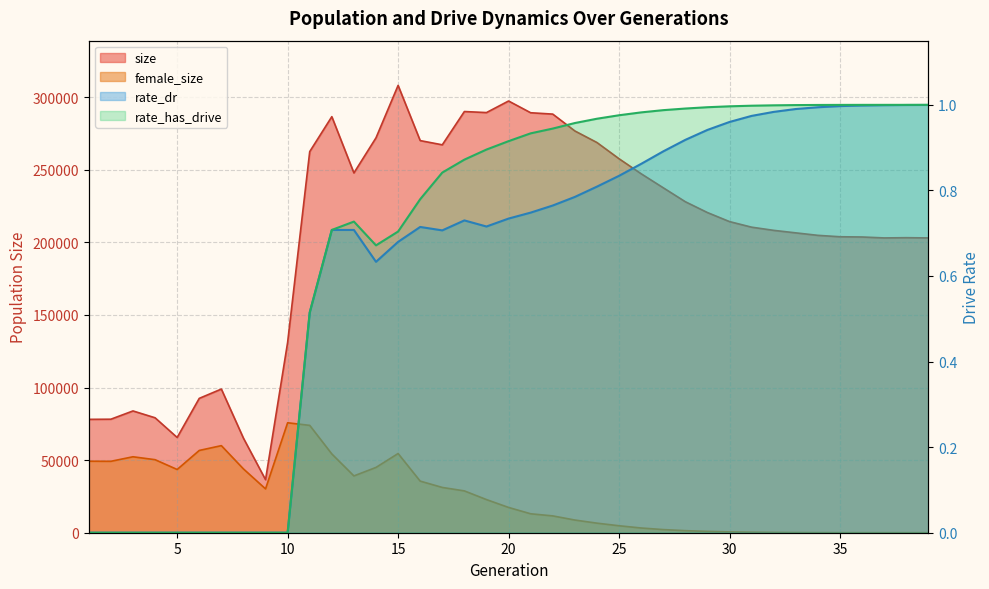

What is the approximate value of rate_dr at 12?

0.7